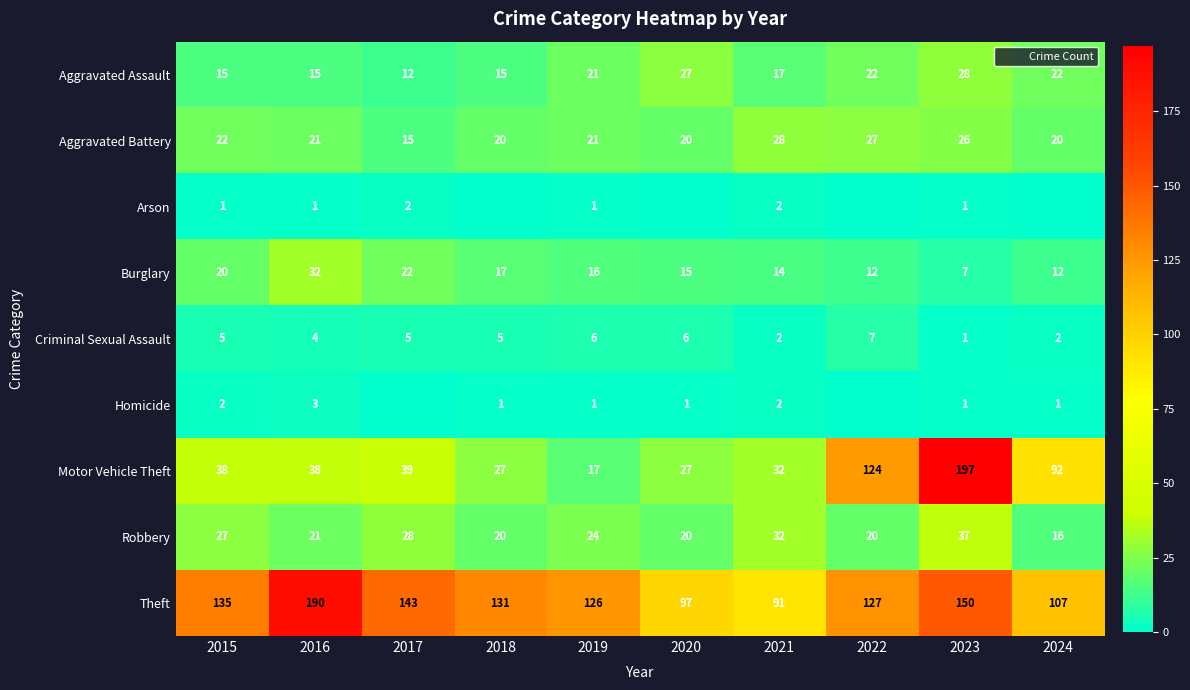

True or false: Aggravated Battery has a value of 20 at 2024.

True